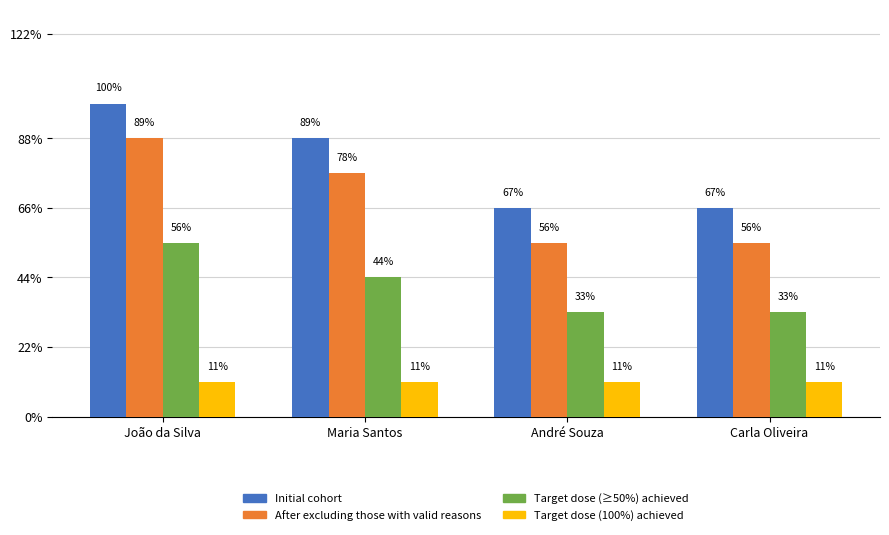

Rank the categories by Target dose (≥50%) achieved value from lowest to highest.

André Souza, Carla Oliveira, Maria Santos, João da Silva